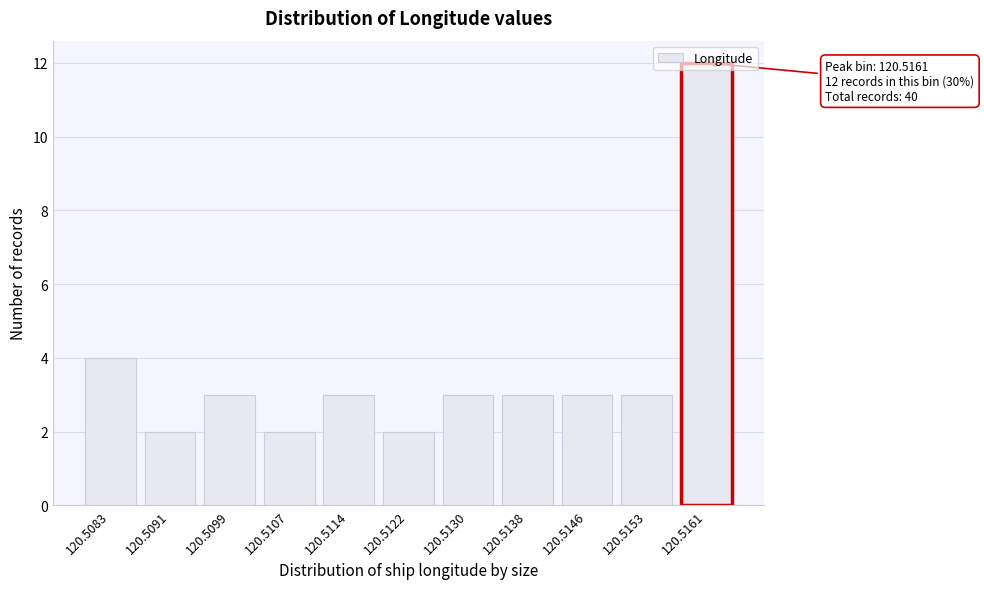

Approximately how many times larger is the value at 120.5138 compared to 120.5146?

1.0